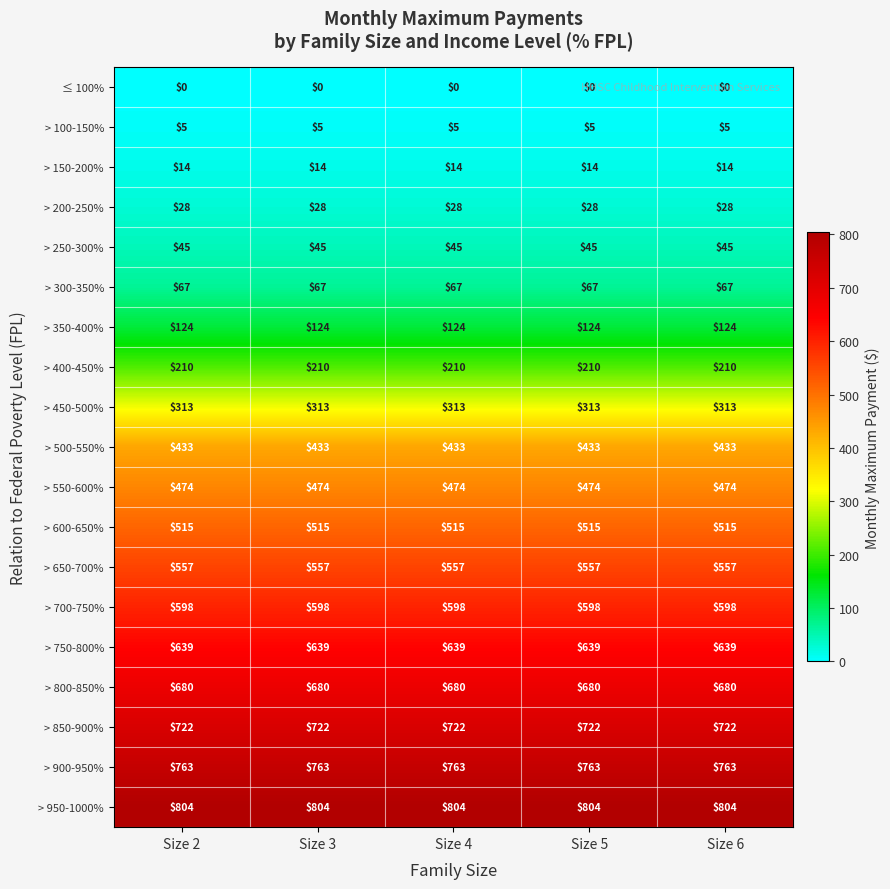

What is the maximum value shown in the chart?

804